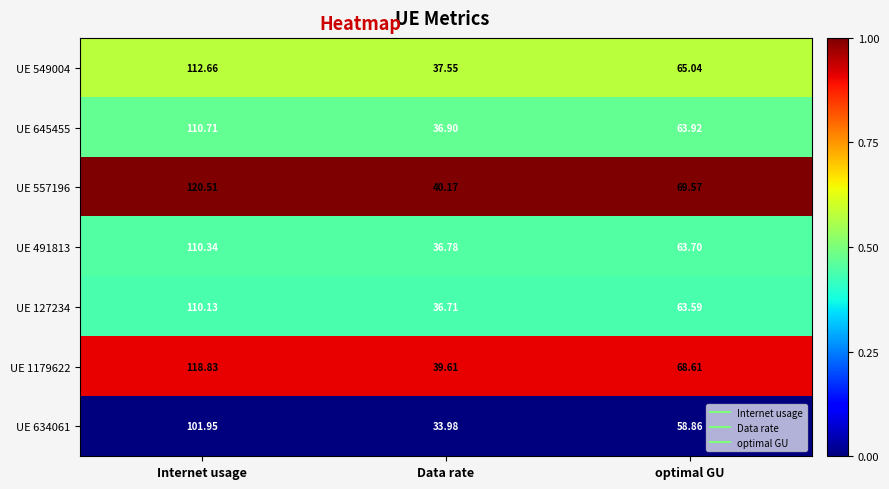

What is the total value across all series at optimal GU?

453.3